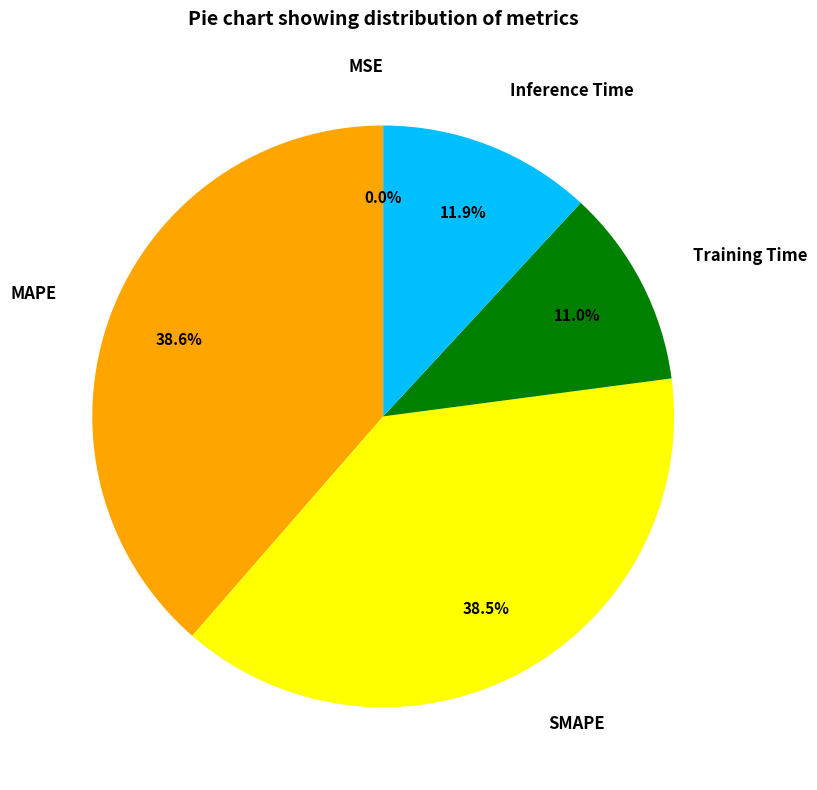

The MAPE slice represents 31% of the pie. True or false?

False